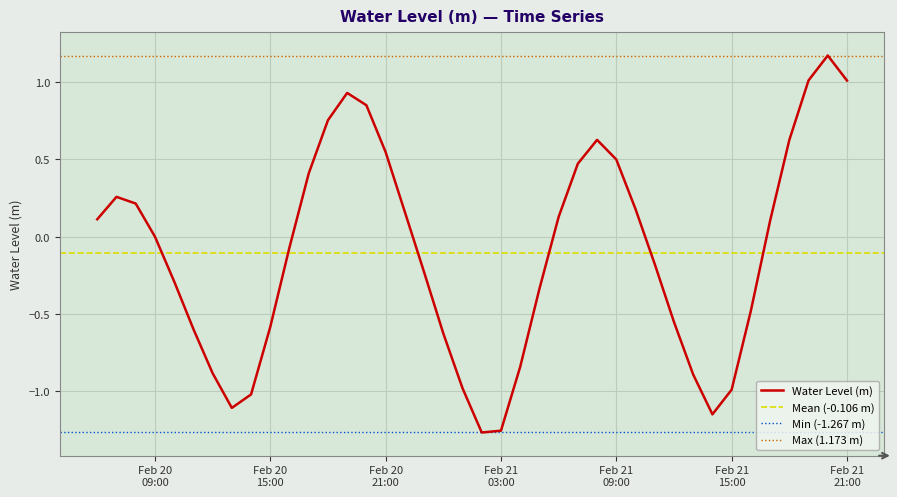

How many lines are shown in the chart?

1